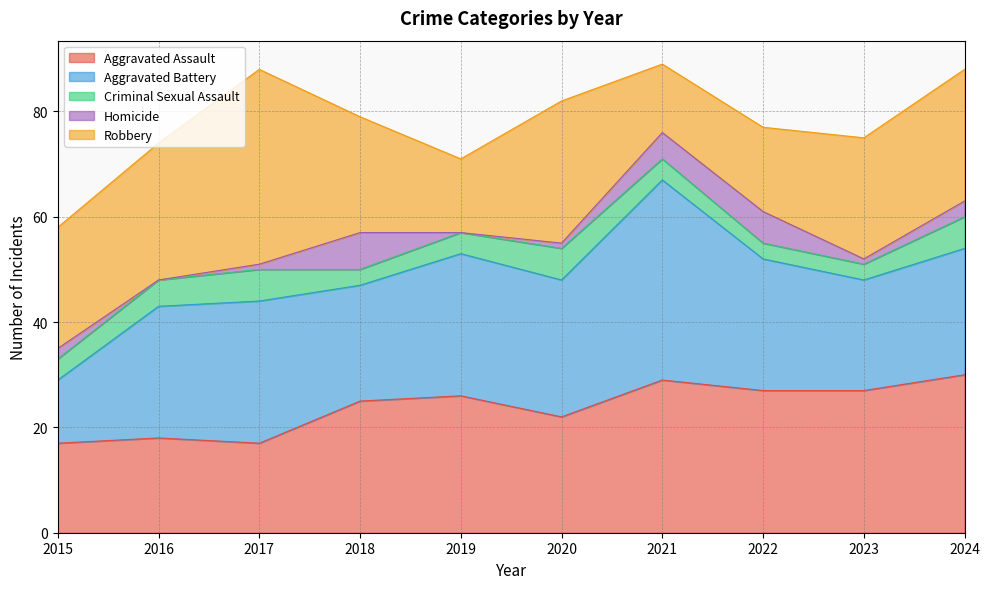

What are all the series names shown in the legend?

Aggravated Assault, Aggravated Battery, Criminal Sexual Assault, Homicide, Robbery